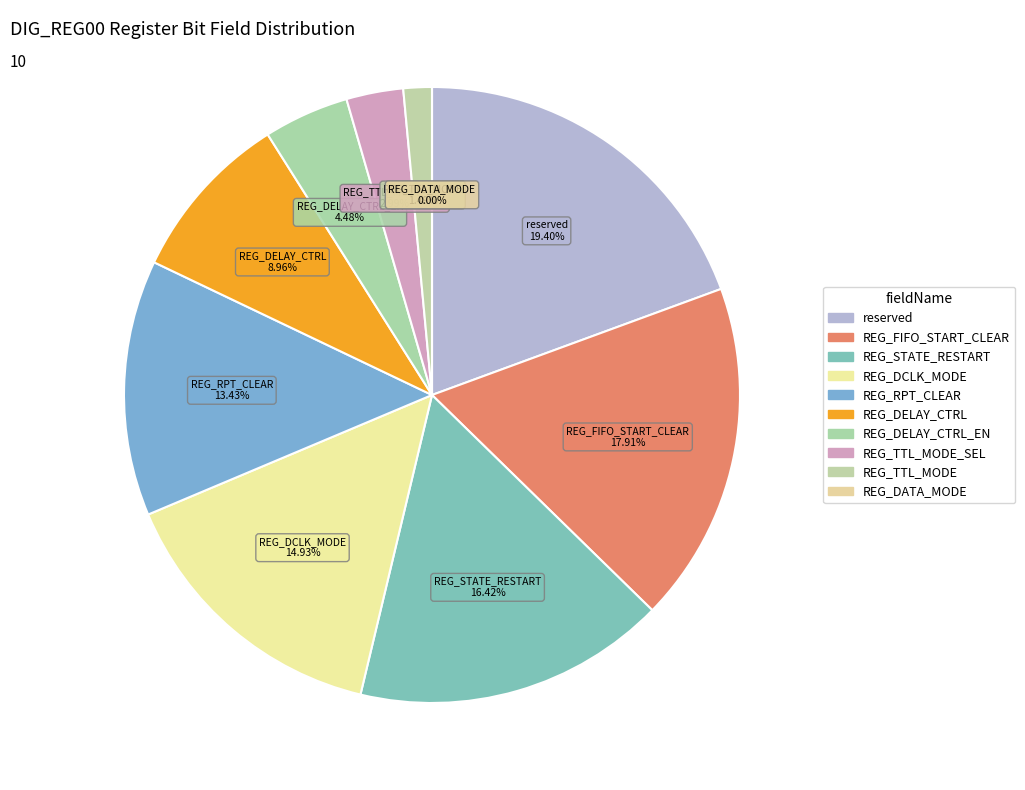

Do REG_DCLK_MODE and REG_FIFO_START_CLEAR together represent more than half of the pie?

No